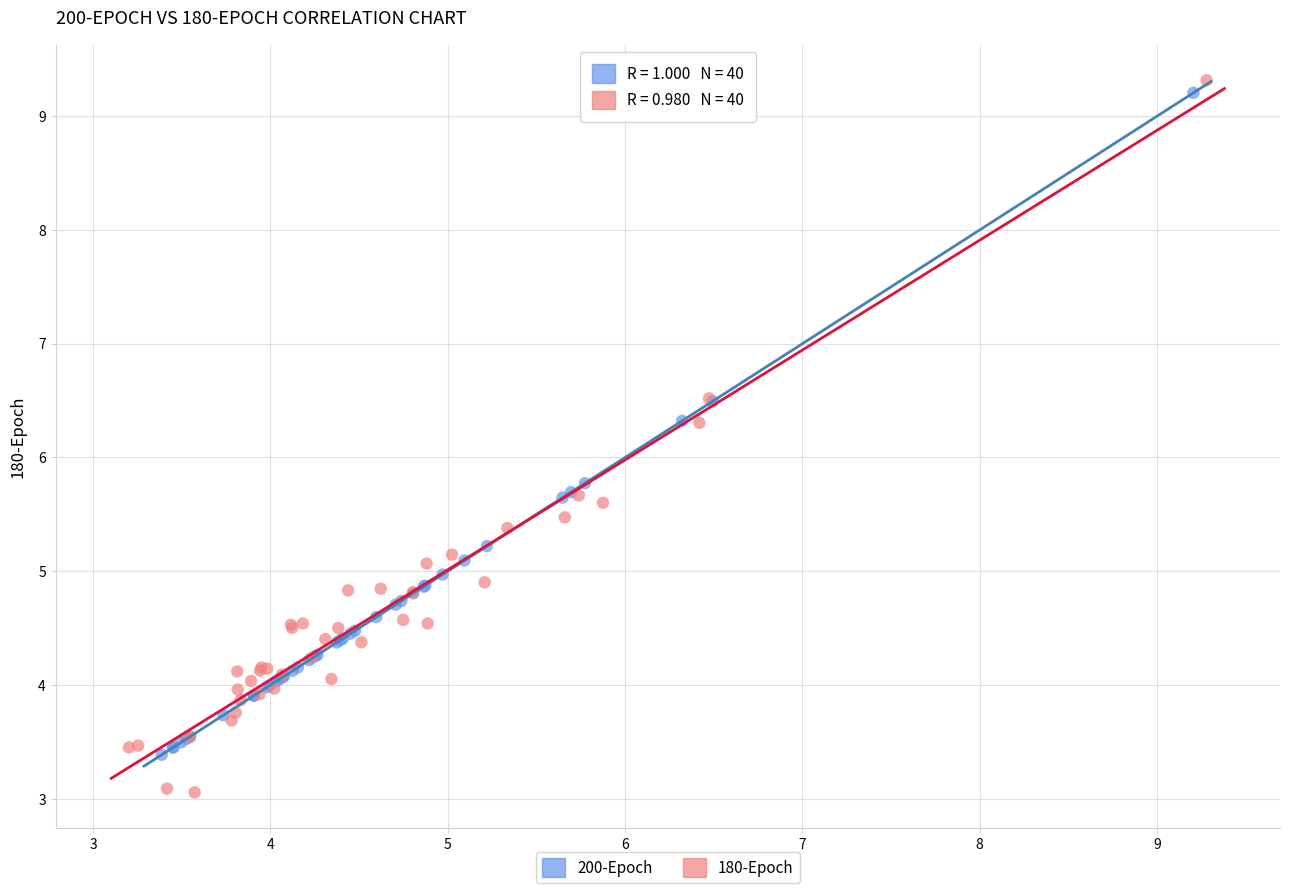

Which series has the widest spread of Y values?

180-Epoch